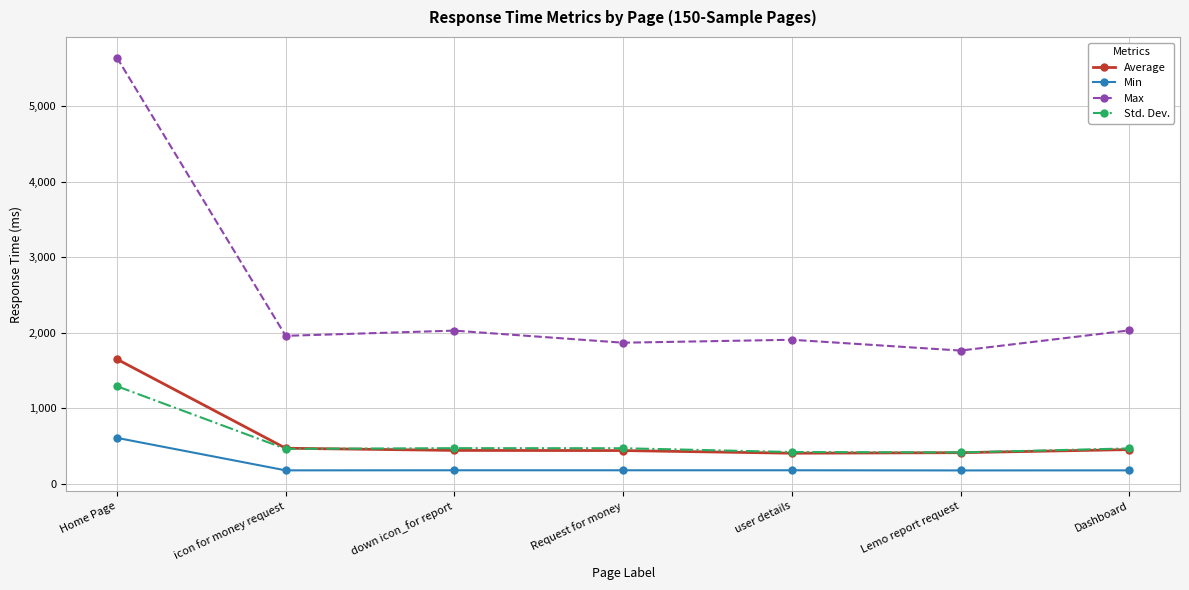

Does the chart have visible grid lines?

Yes